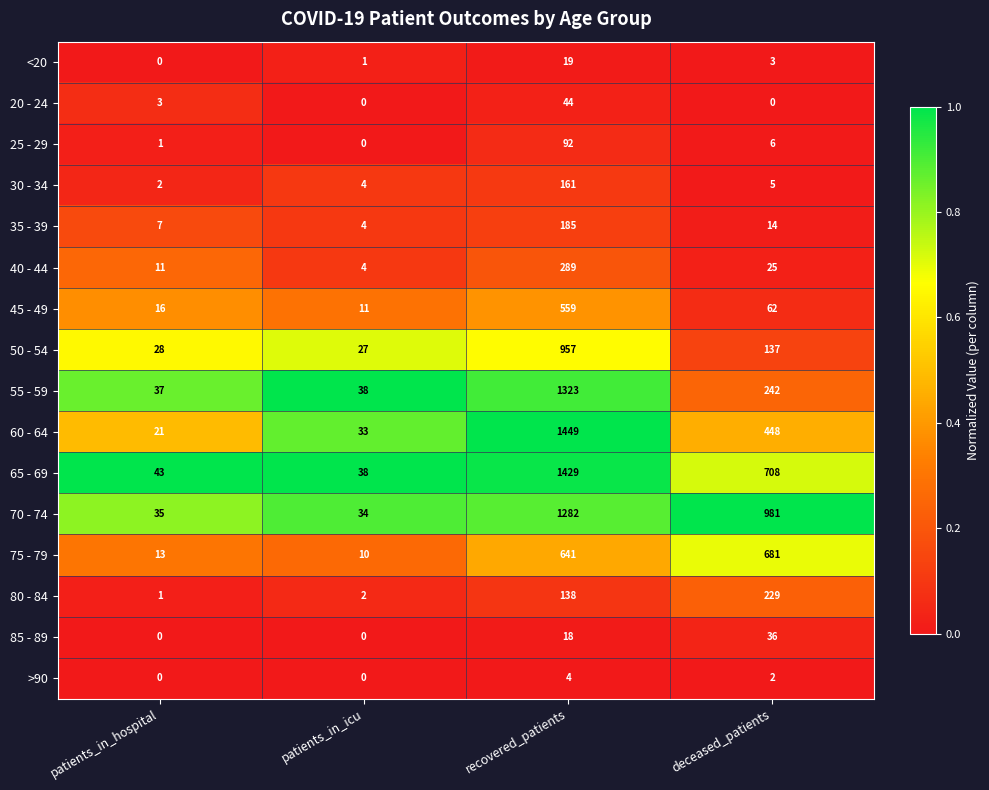

What is the difference between the 20 - 24 values at recovered_patients and patients_in_icu?

44